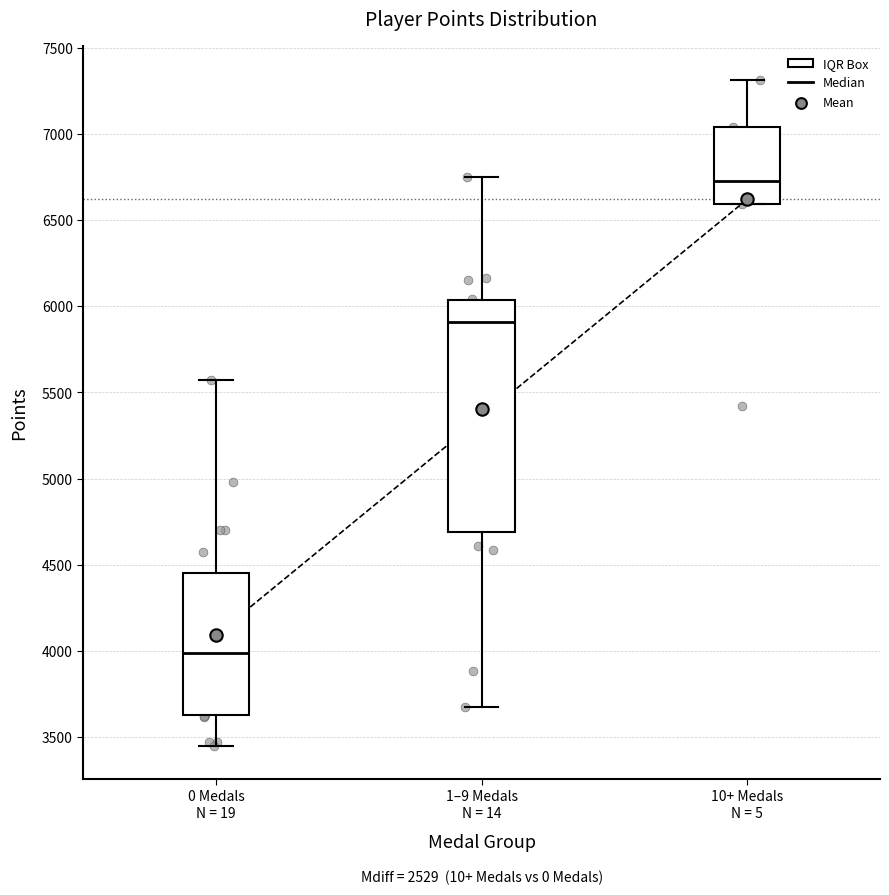

Where is the lower edge of the box for 10+ Medals N = 5 on the y-axis? The values are not printed on the chart, so give them approximately, as read against the axis.

6600